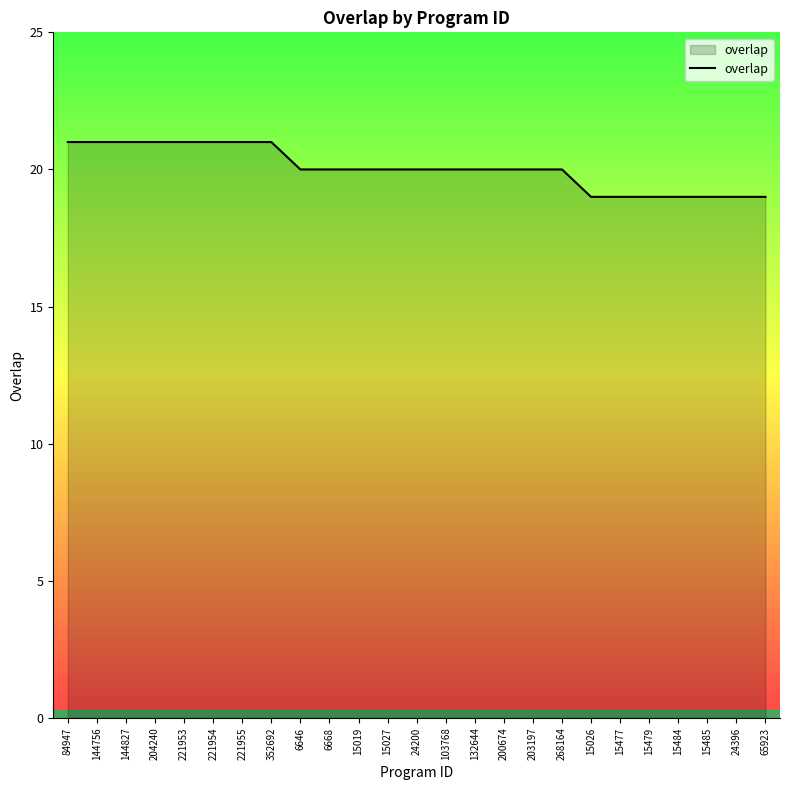

True or false: the data shows 12 at 144756.

False